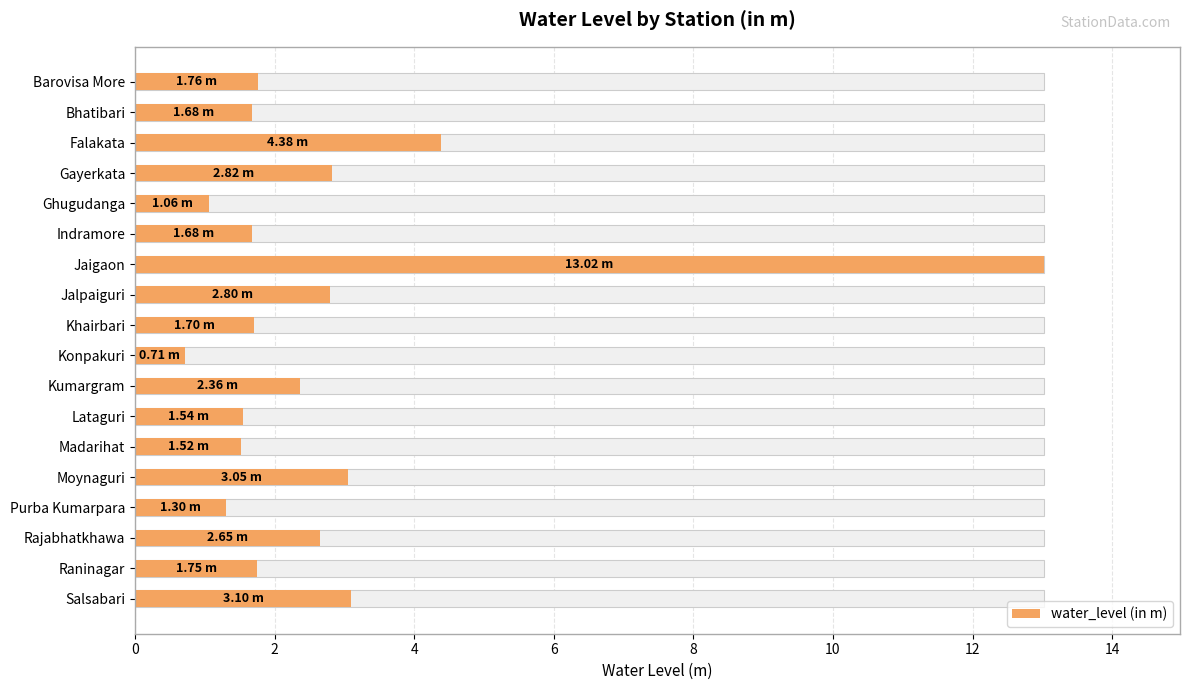

How many data points are above 1?

17